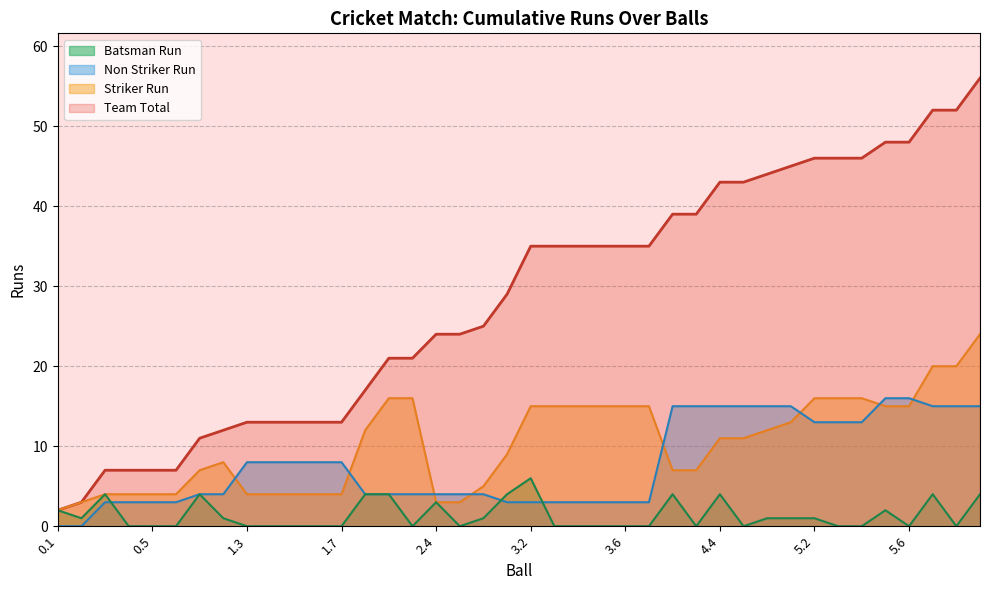

What is the value of the Team Total point at the 10th from the left?

13